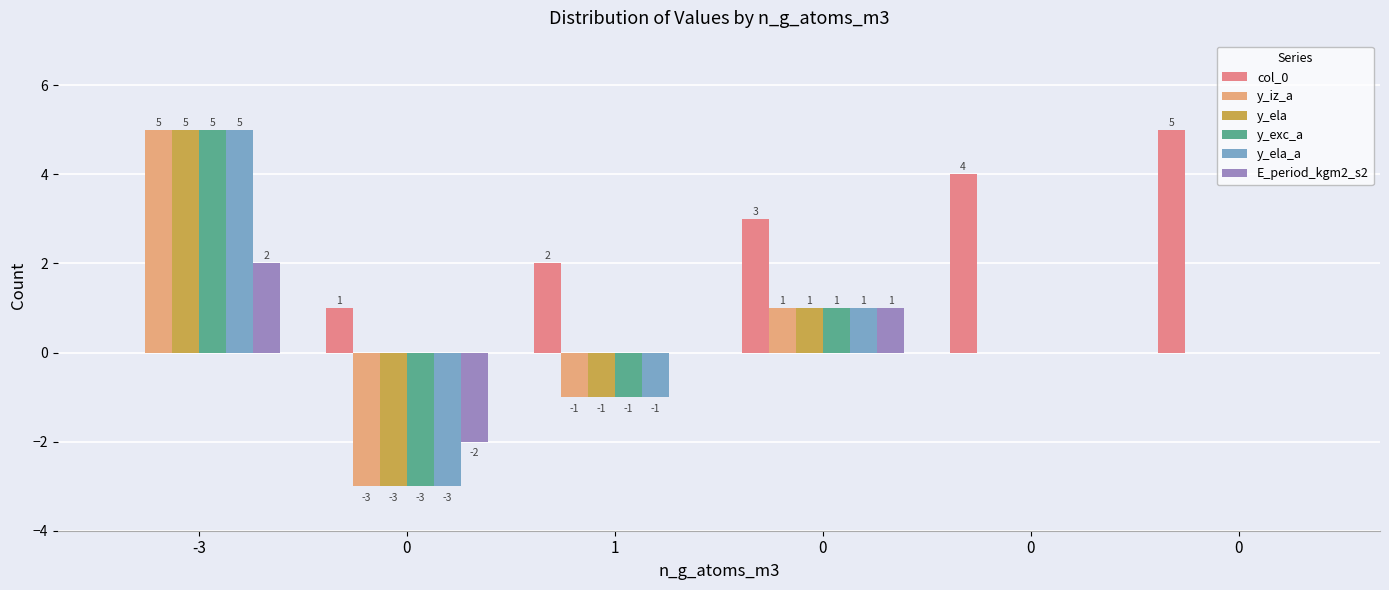

What is the label of the 4th bar from the right?

1